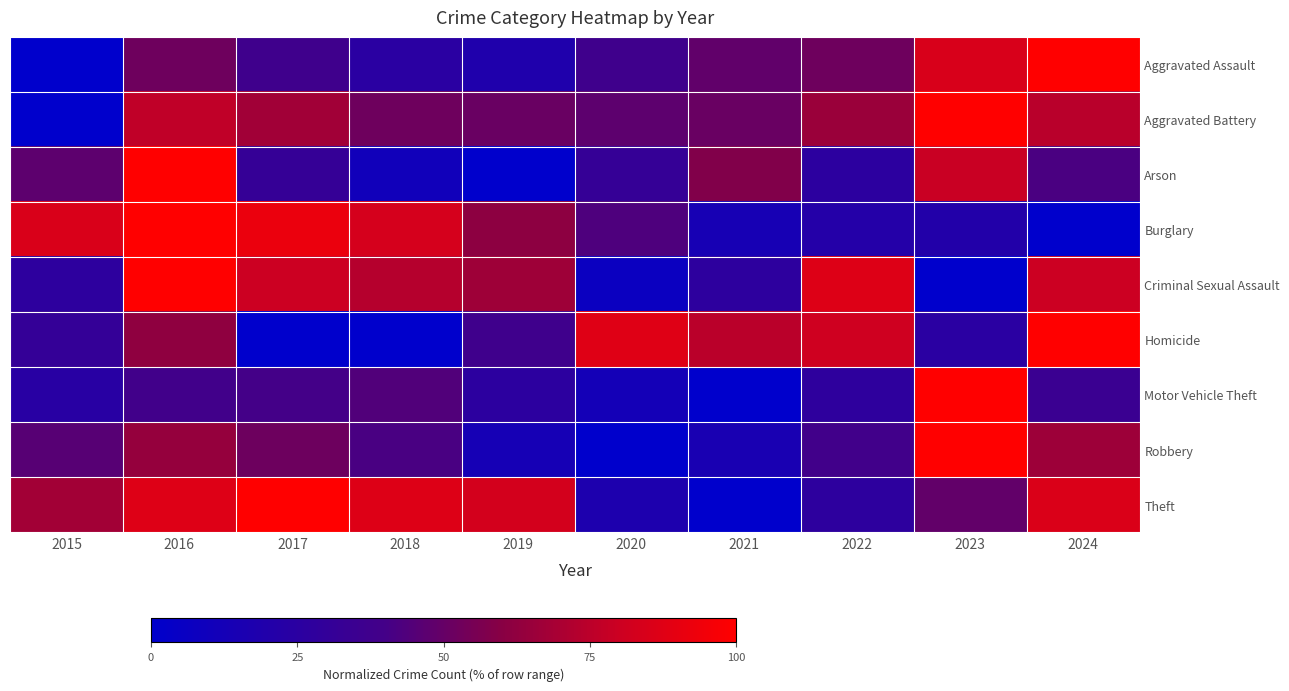

What is the difference between the highest and lowest values at 2018?

86.4